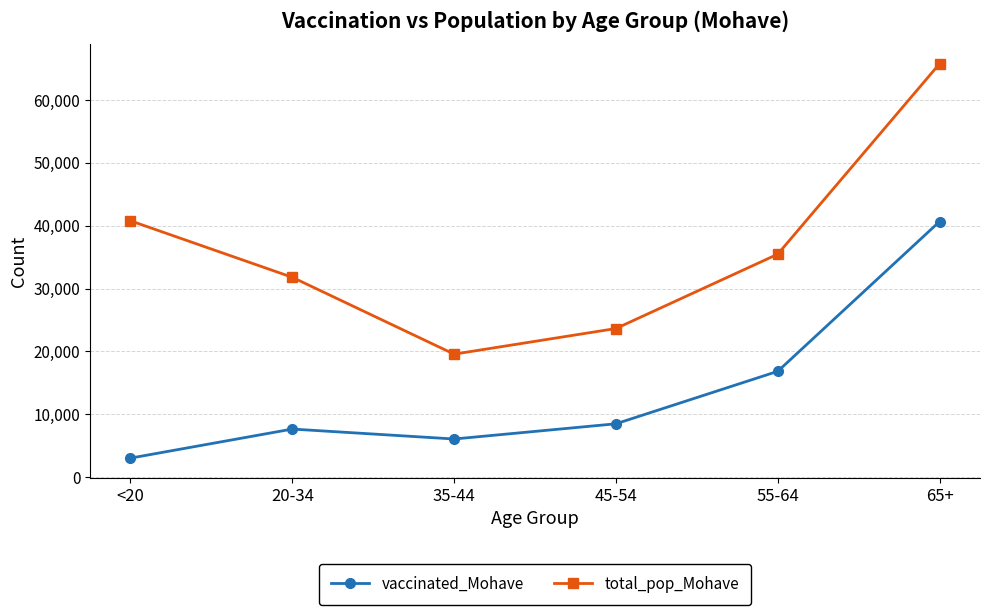

What is the label of the 5th point from the right?

20-34